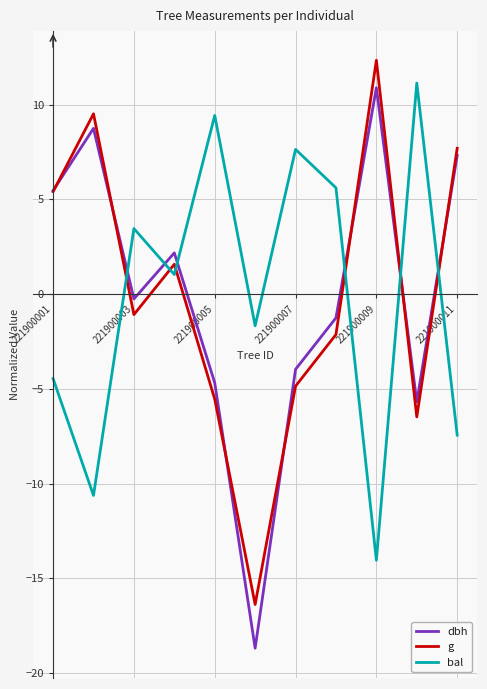

What is the highest value of the dbh series?

10.9